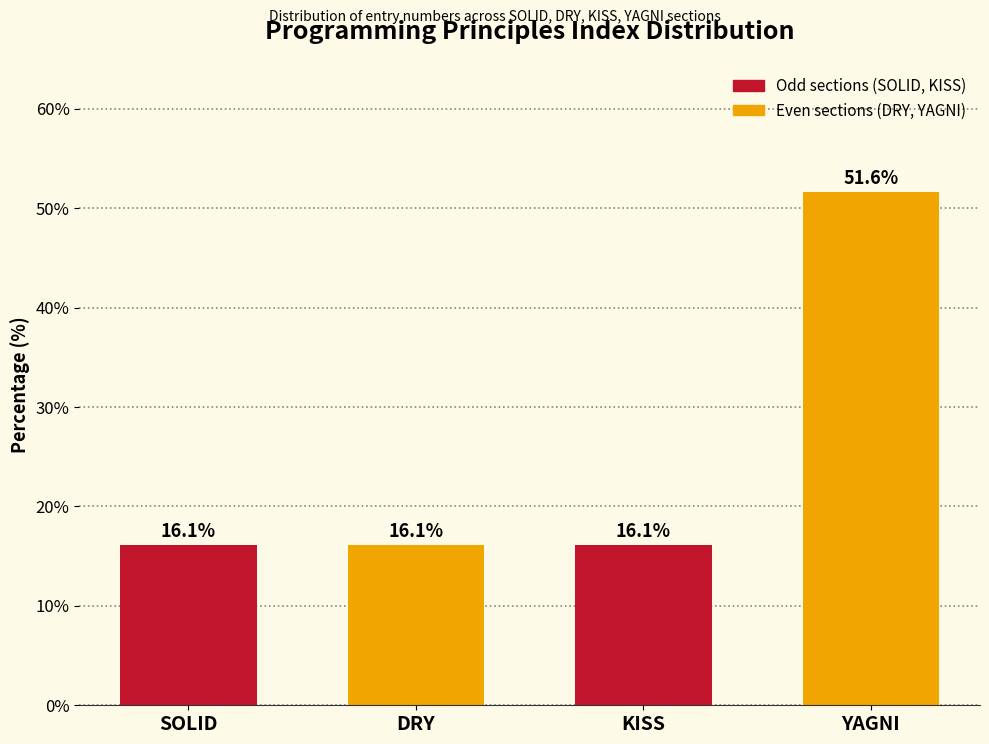

Reading left to right, extract all data points from this chart.

SOLID=16.1	DRY=16.1	KISS=16.1	YAGNI=51.6